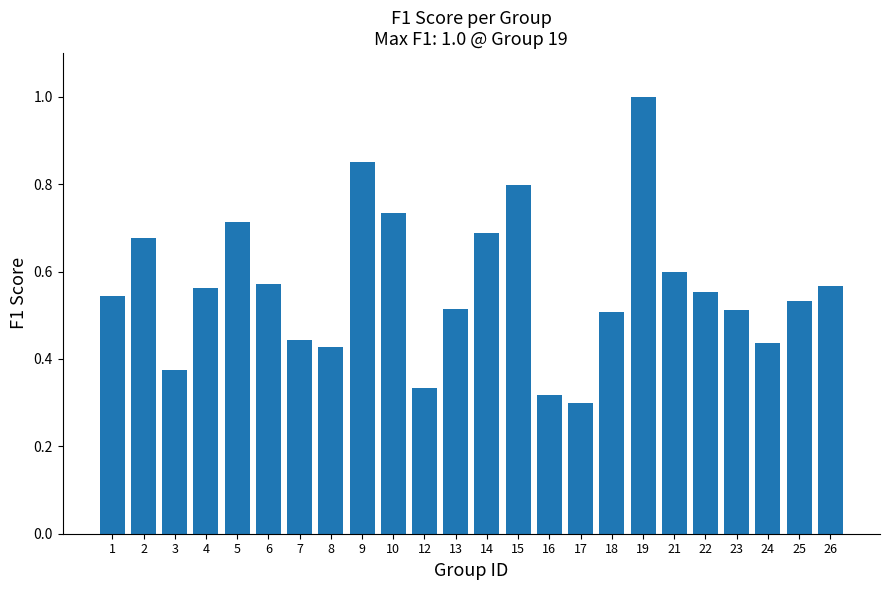

What is the change in value from 10 to 16?

-0.4